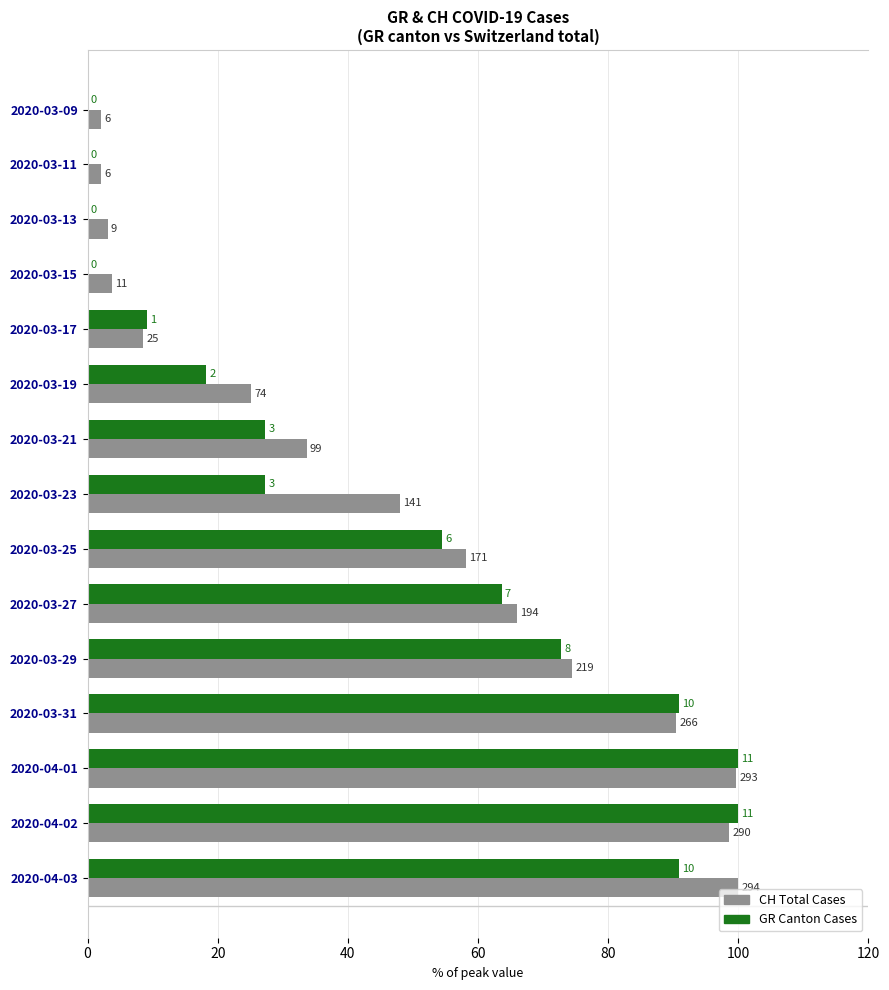

Reading right to left, transcribe all the data shown in this chart.

CH Total (% of peak): 100.0	98.6	99.7	90.5	74.5	66.0	58.2	48.0	33.7	25.2	8.5	3.7	3.1	2.0	2.0
GR Cases (% of peak): 90.9	100.0	100.0	90.9	72.7	63.6	54.5	27.3	27.3	18.2	9.1	0.0	0.0	0.0	0.0